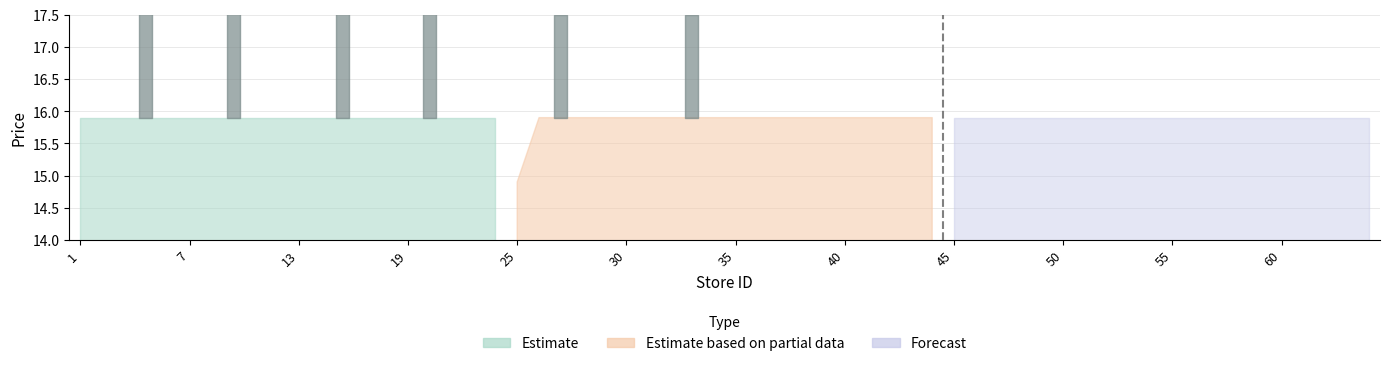

How many data points does each series have?

20